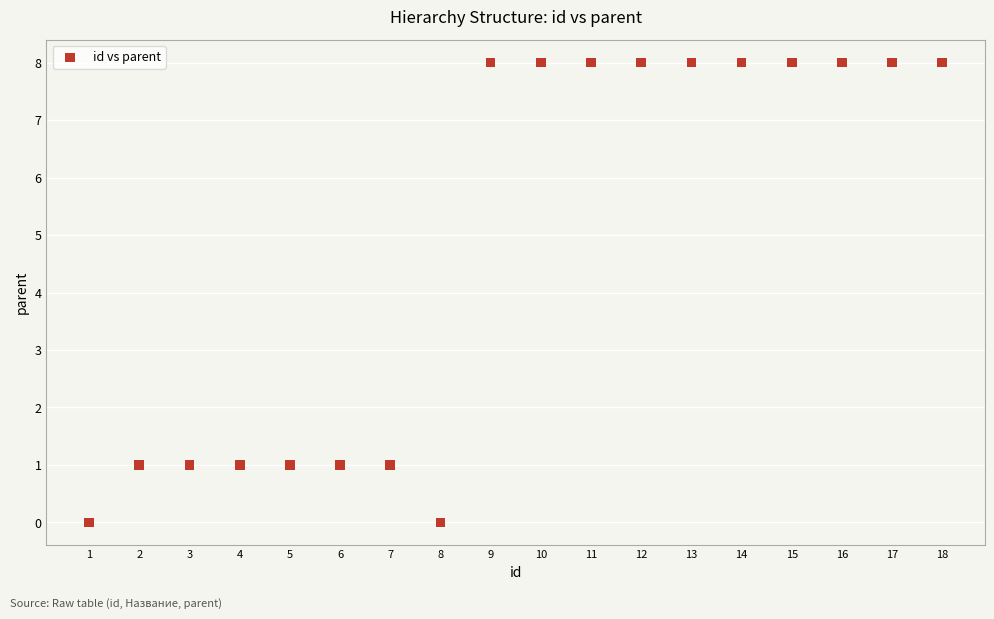

What is the range of Y values (max minus min)?

8